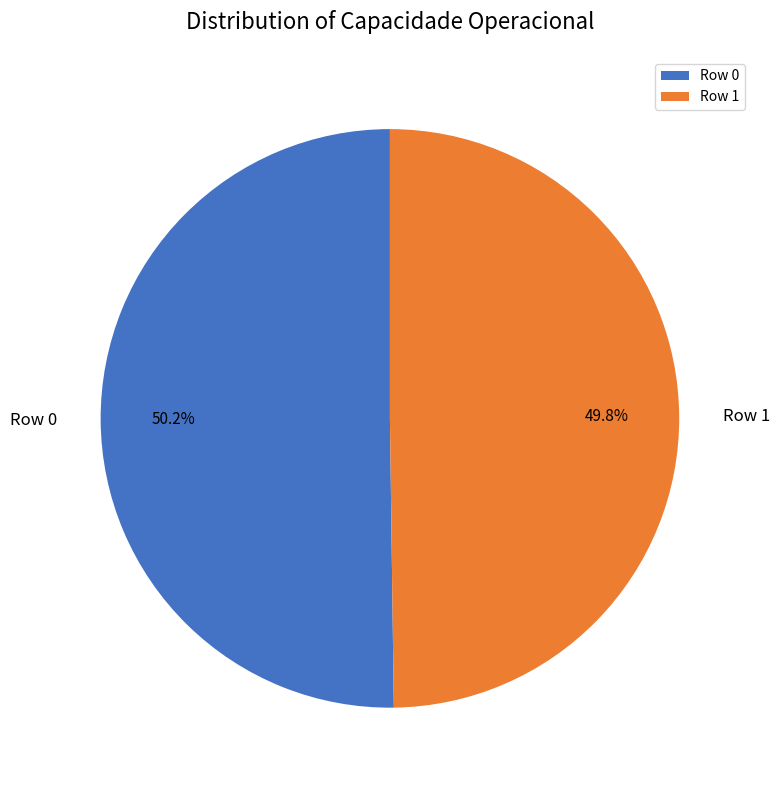

What percentage is the Row 1 slice, to the nearest percent?

50%